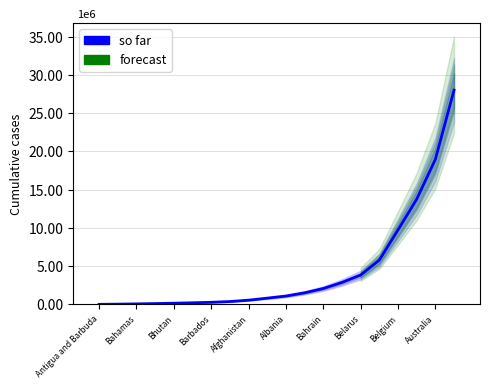

What position from the right is Barbados?

14